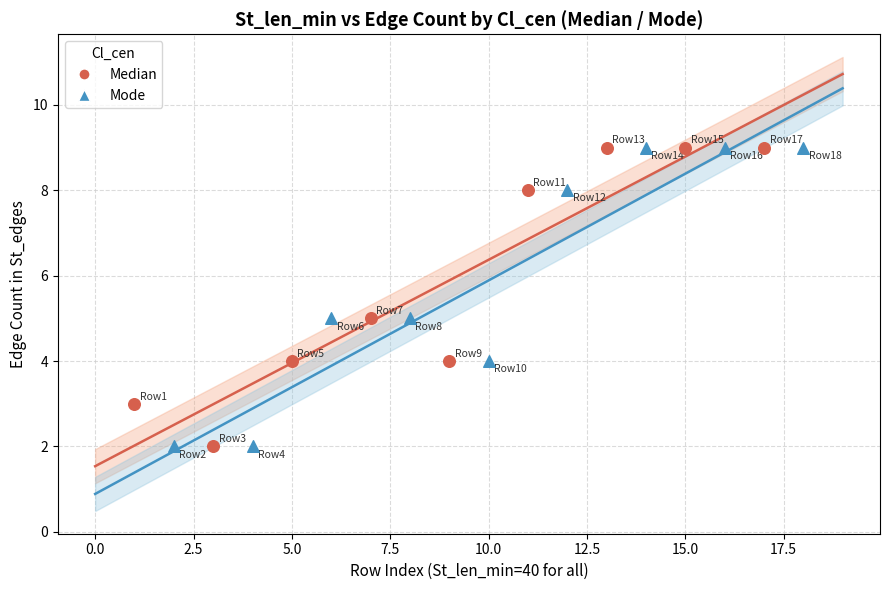

What are all the series names shown in the legend?

Median, Mode